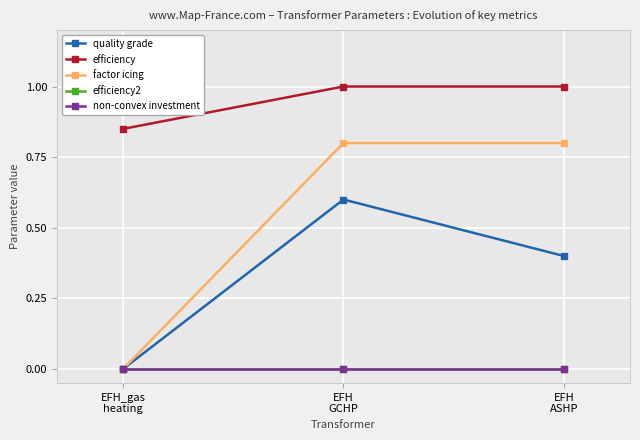

Does the chart display data point markers on the line(s)?

Yes